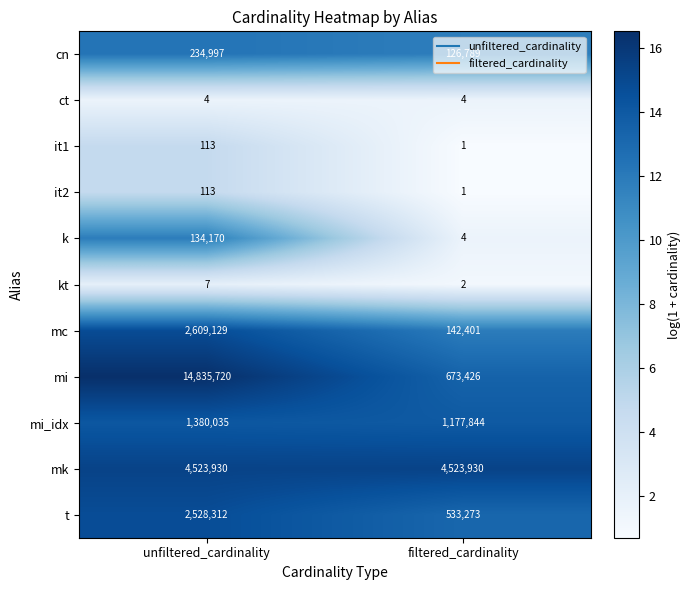

What is the highest value of the mi series?

14835720